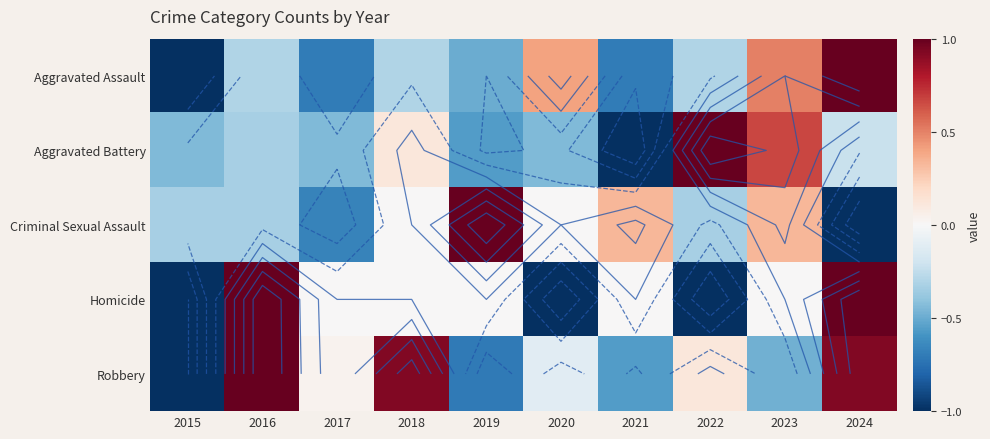

Count the Criminal Sexual Assault values in the range 0 to 1.

5